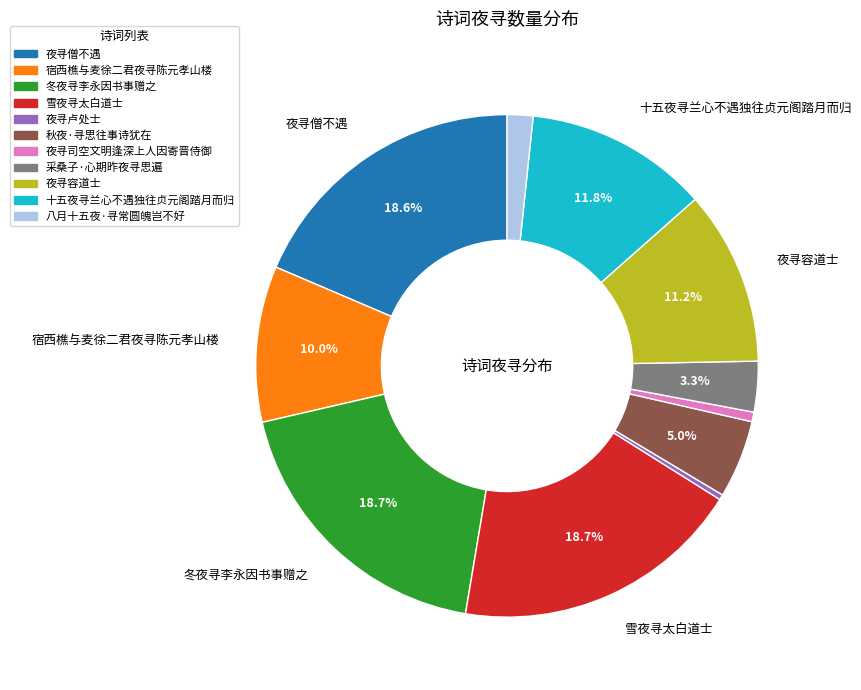

Is it true that 八月十五夜·寻常圆魄岂不好 is 2% of the pie?

True